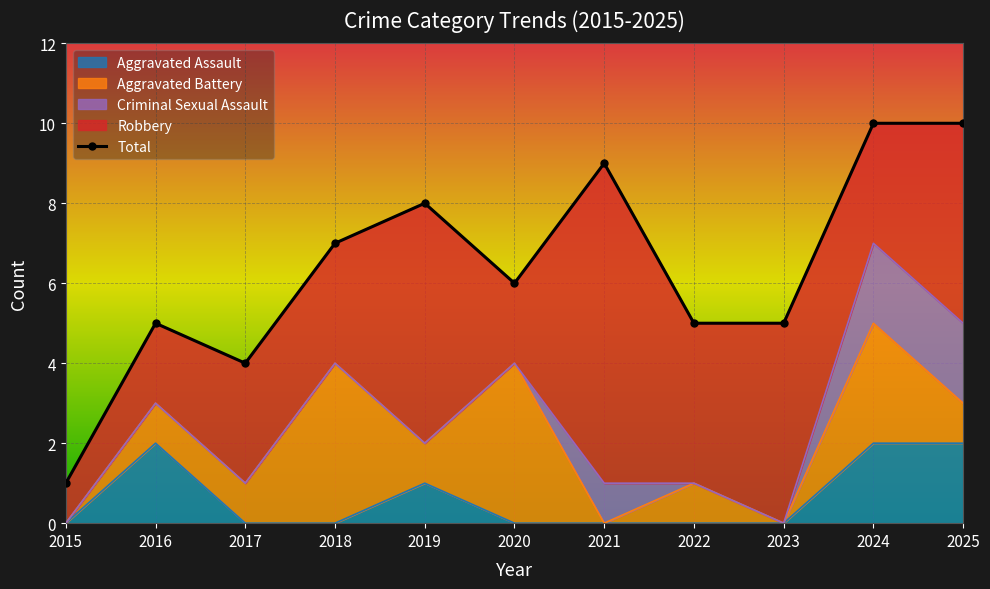

The value of Aggravated Assault at 2015 is 0. True or false?

True